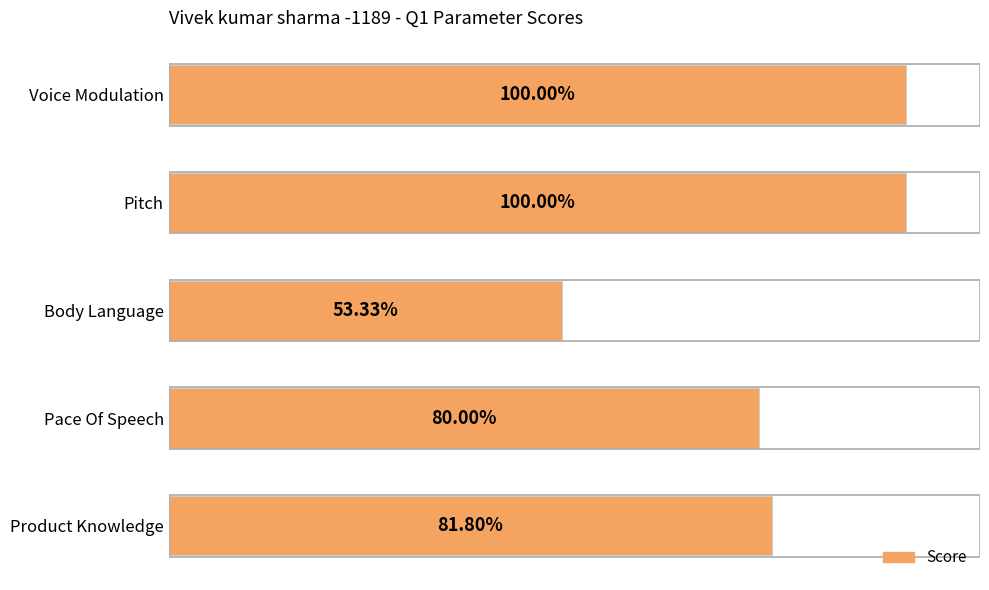

Between Body Language and Voice Modulation, which is larger?

Voice Modulation